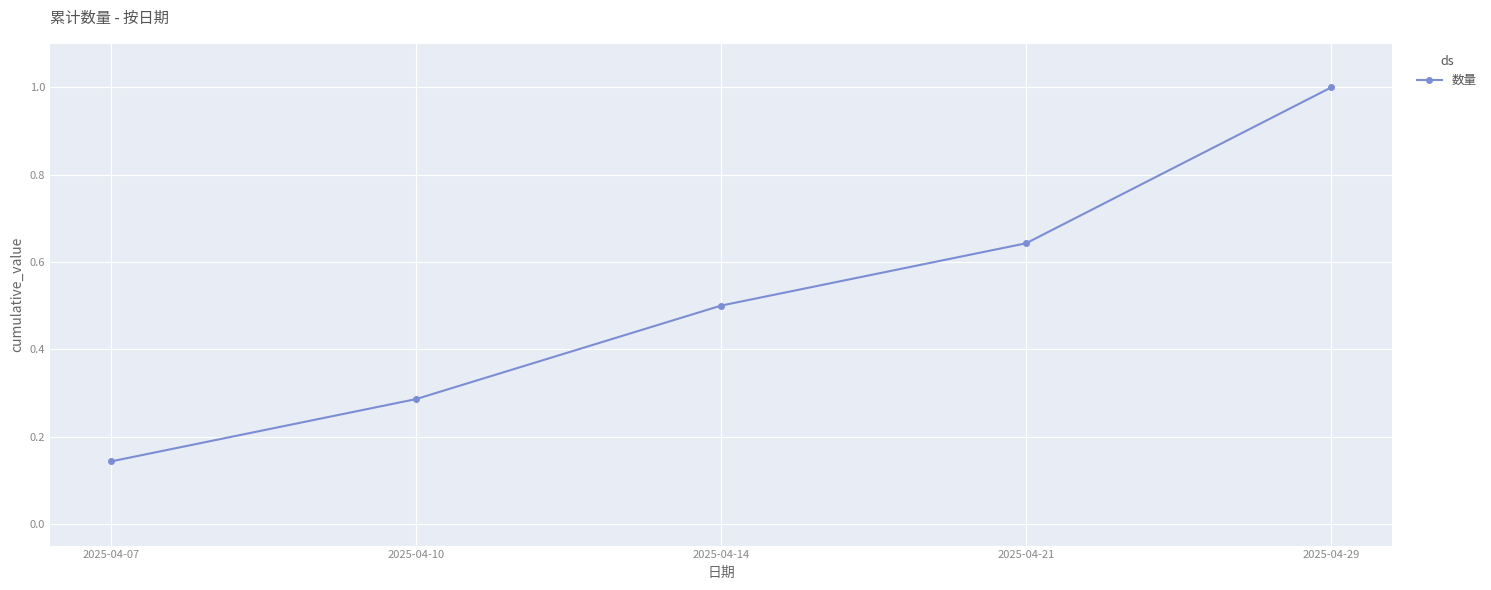

Is it true that the value at 2025-04-14 is 0.3?

False